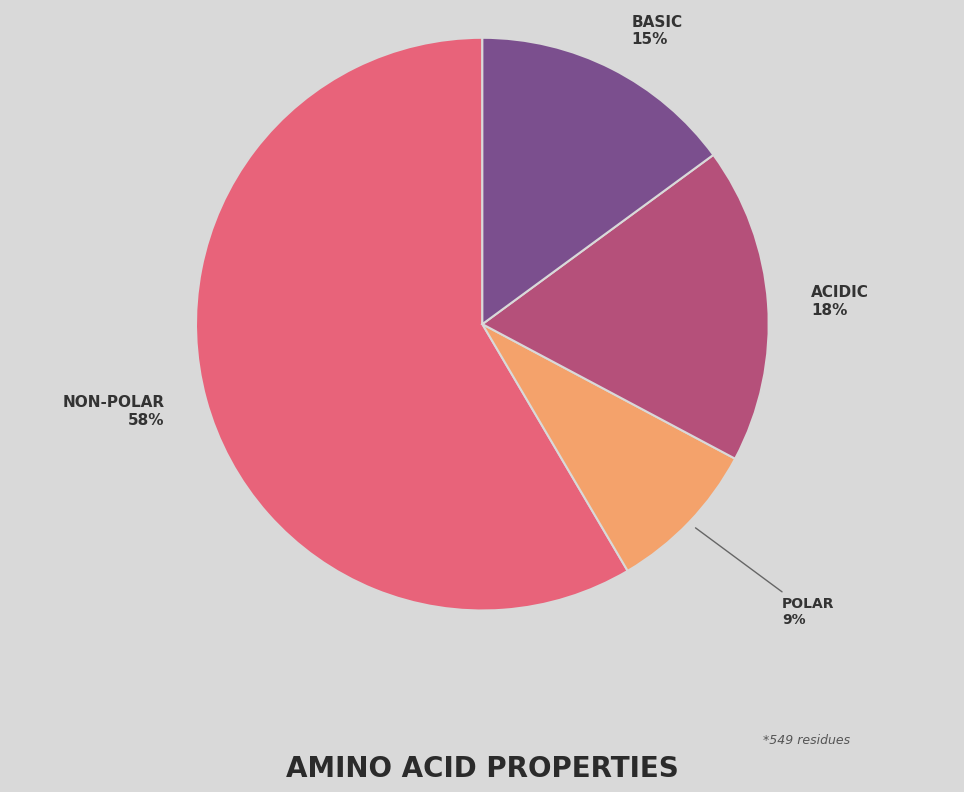

How many segments does this pie chart have?

4